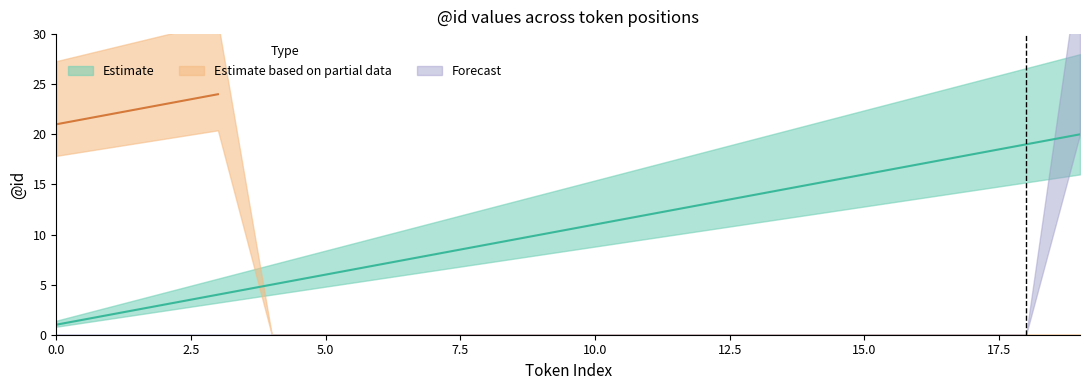

List the labels in order of Forecast value, largest first.

19, 0, 1, 2, 3, 4, 5, 6, 7, 8, 9, 10, 11, 12, 13, 14, 15, 16, 17, 18